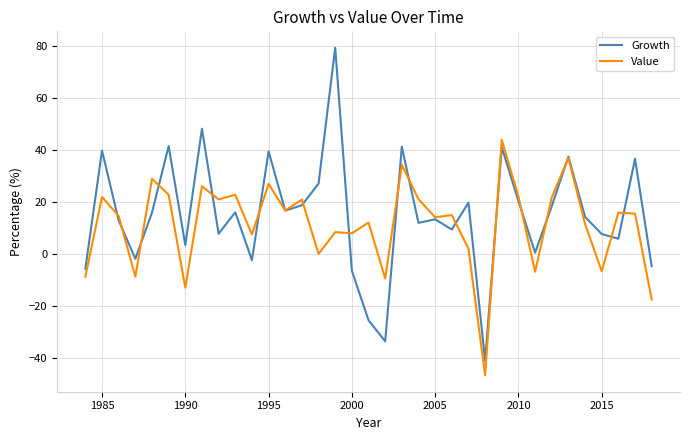

List the series in order of their peak value, lowest first.

Value, Growth